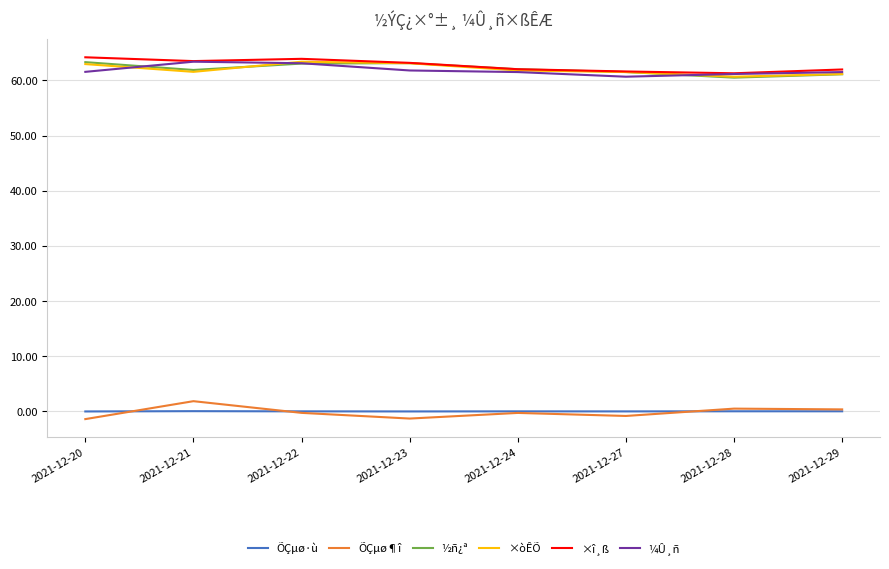

True or false: ×òÊÕ and ÕÇµø·ù cross at least once.

False